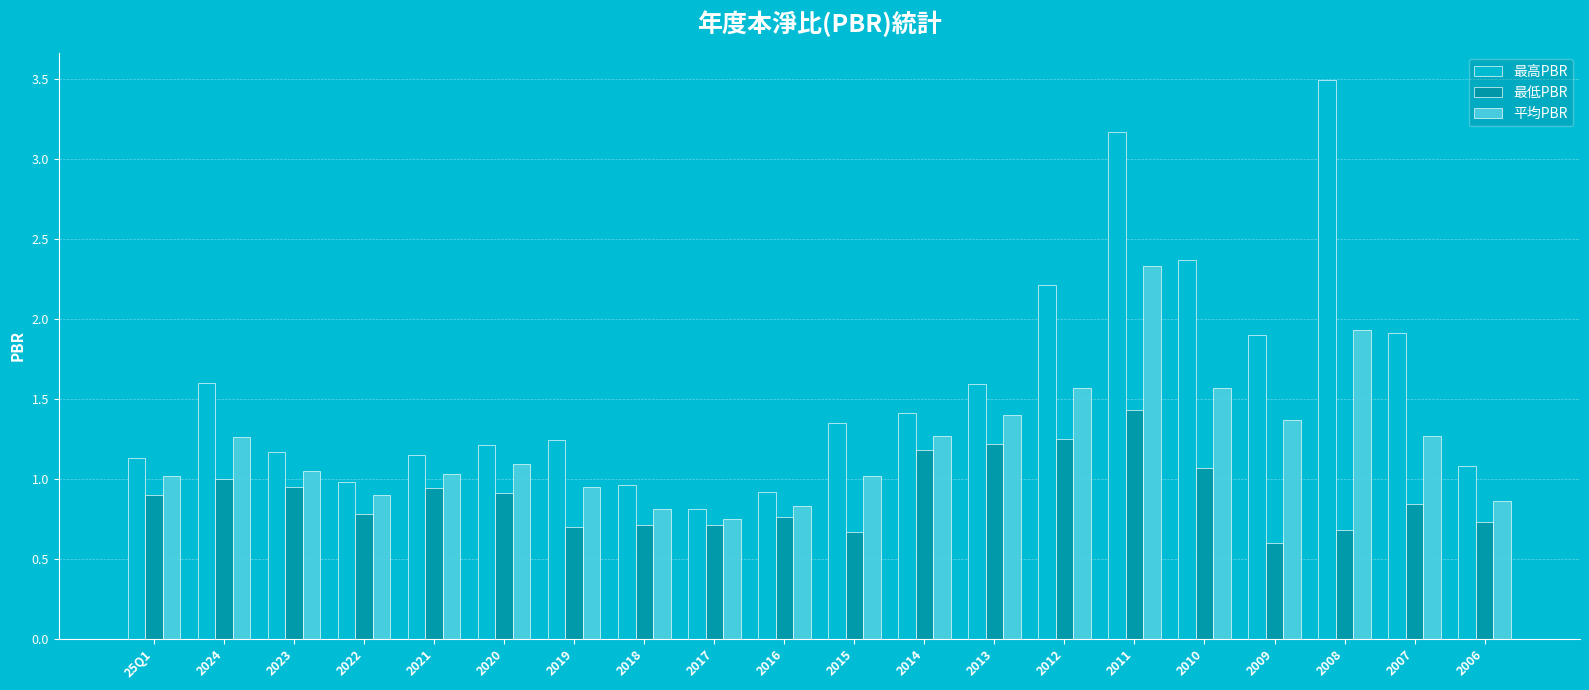

At which category is the sum across all series the highest?

2011